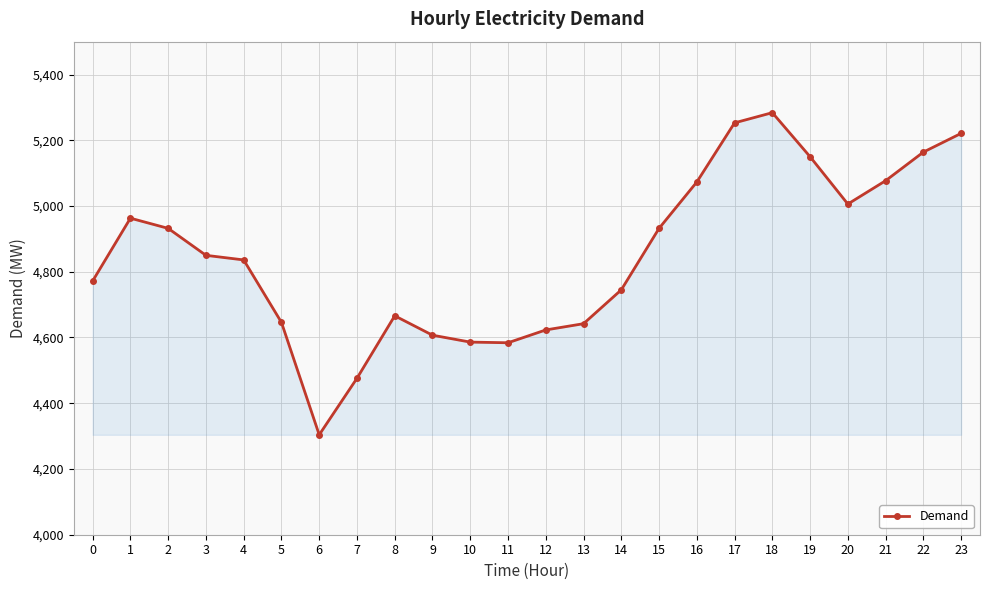

How many series are shown in this chart?

1